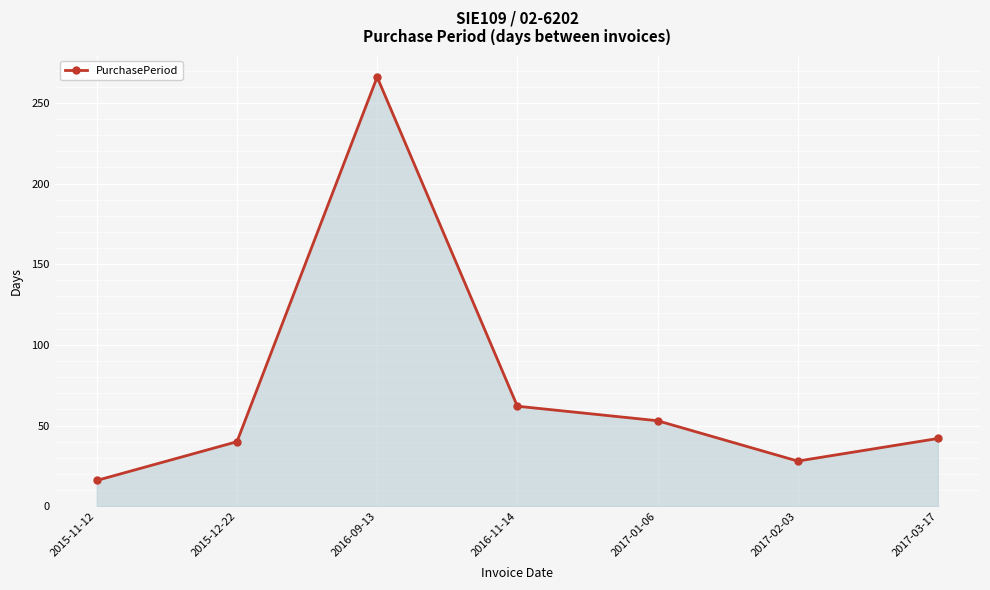

Reading left to right, list all the values displayed in this chart.

2015-11-12=16	2015-12-22=40	2016-09-13=266	2016-11-14=62	2017-01-06=53	2017-02-03=28	2017-03-17=42